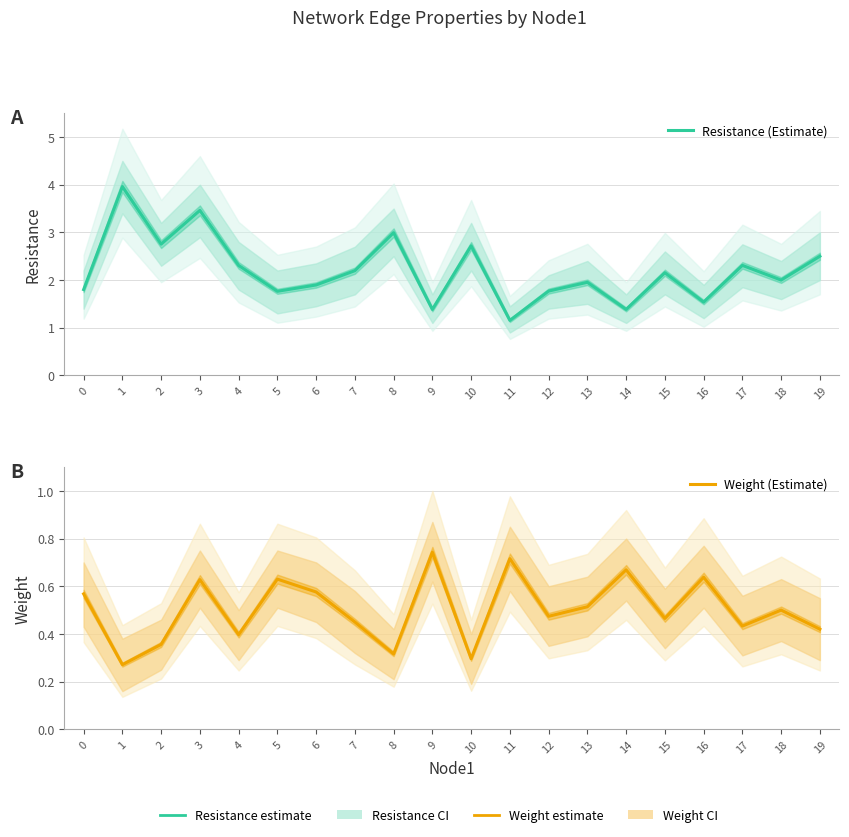

Reading left to right, transcribe all the data shown in this chart.

Resistance (Estimate): 1.8	4.0	2.8	3.5	2.3	1.8	1.9	2.2	3.0	1.4	2.7	1.2	1.8	2.0	1.4	2.2	1.5	2.3	2.0	2.5
Weight (Estimate): 0.6	0.3	0.4	0.6	0.4	0.6	0.6	0.5	0.3	0.7	0.3	0.7	0.5	0.5	0.7	0.5	0.6	0.4	0.5	0.4